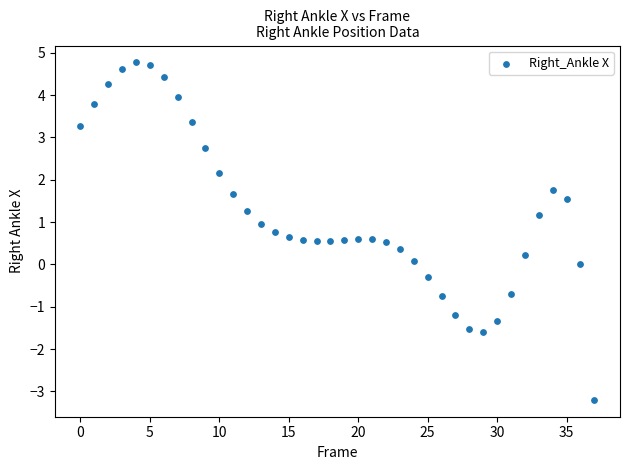

What is the range of Y values (max minus min)?

8.0